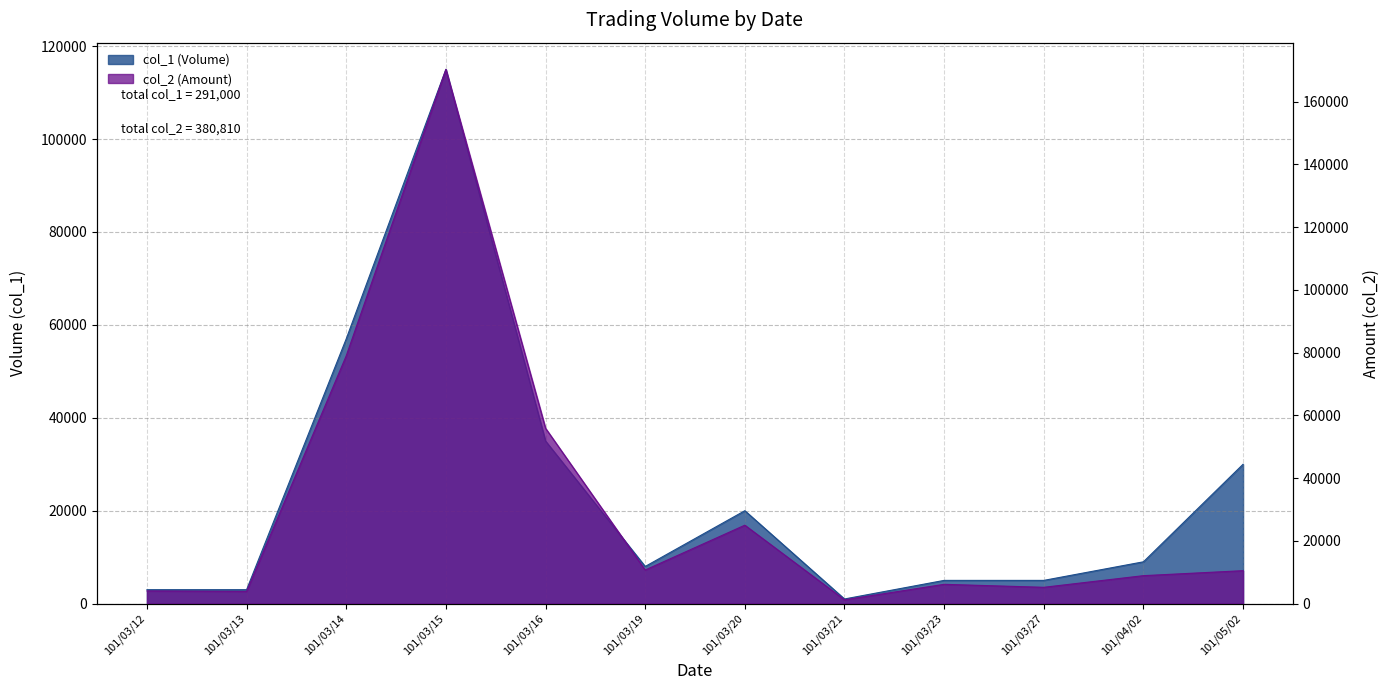

How many lines are shown in the chart?

2